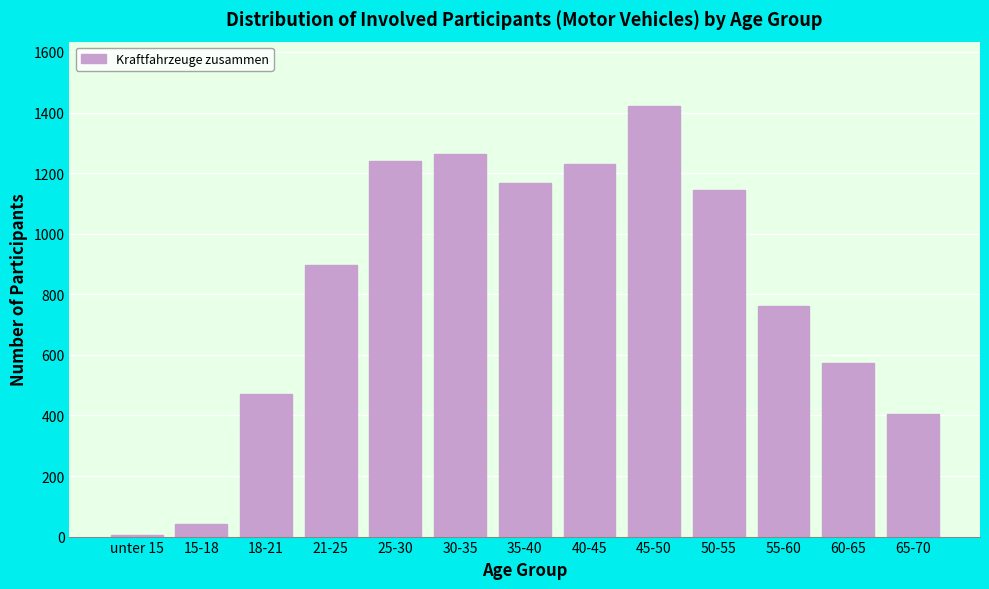

Reading right to left, transcribe all the data shown in this chart.

65-70=404	60-65=572	55-60=760	50-55=1145	45-50=1421	40-45=1231	35-40=1169	30-35=1264	25-30=1239	21-25=898	18-21=472	15-18=41	unter 15=4